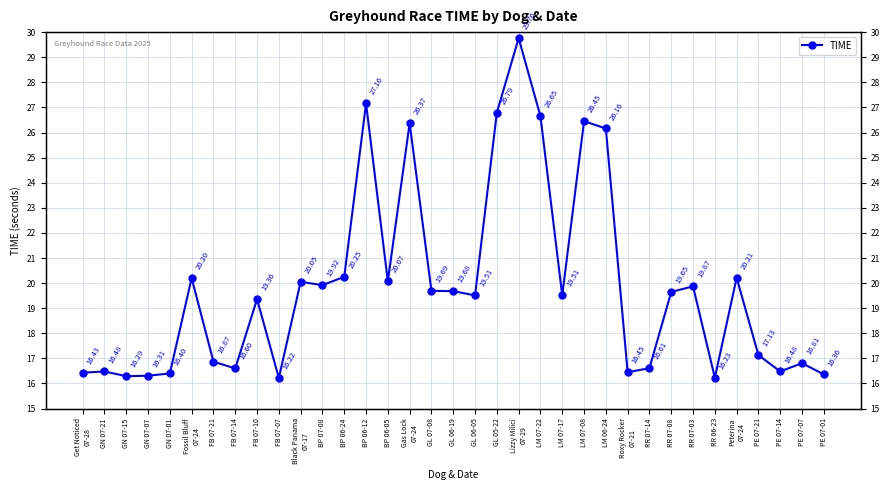

What is the average value?

19.9